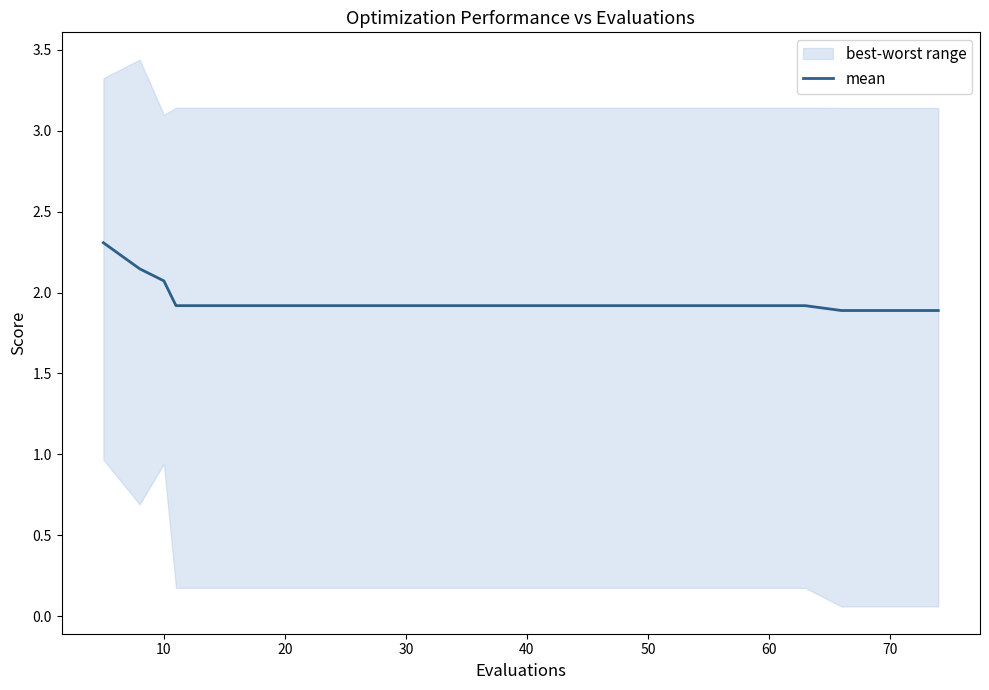

What is the lowest value of the mean series?

1.9